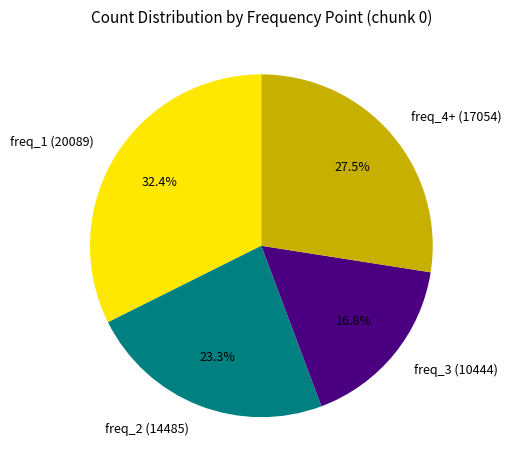

Is freq_2 (14485) the majority of the pie?

No